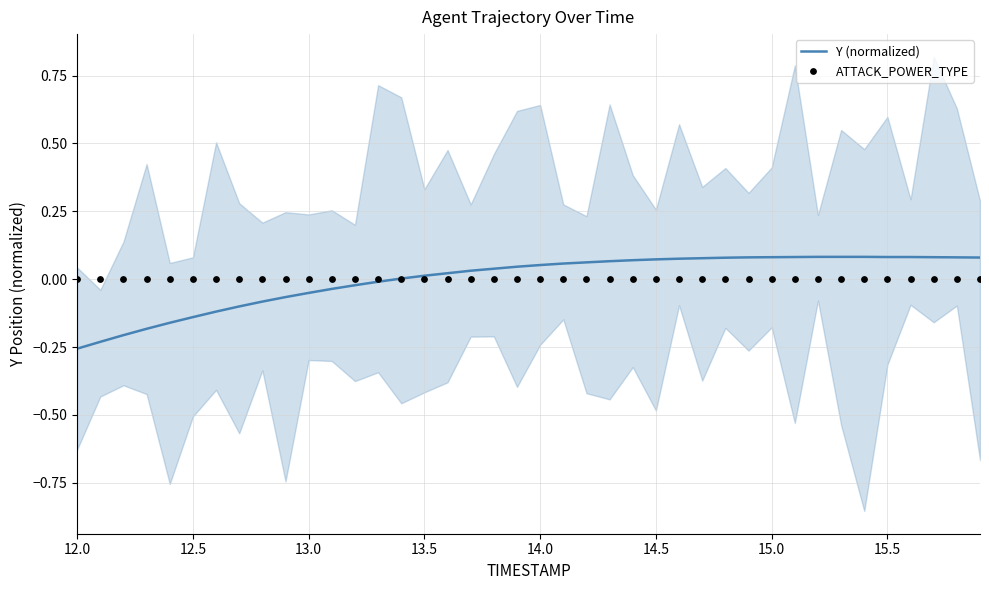

At how many categories does at least one series exceed 0?

26